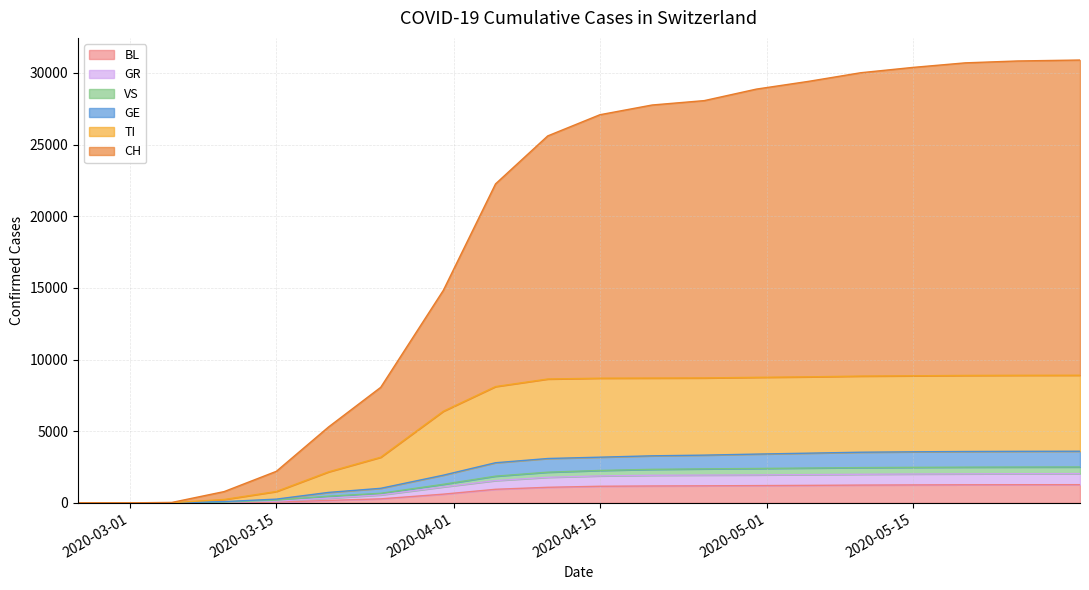

What is the value of the BL point at the 6th from the left?

169